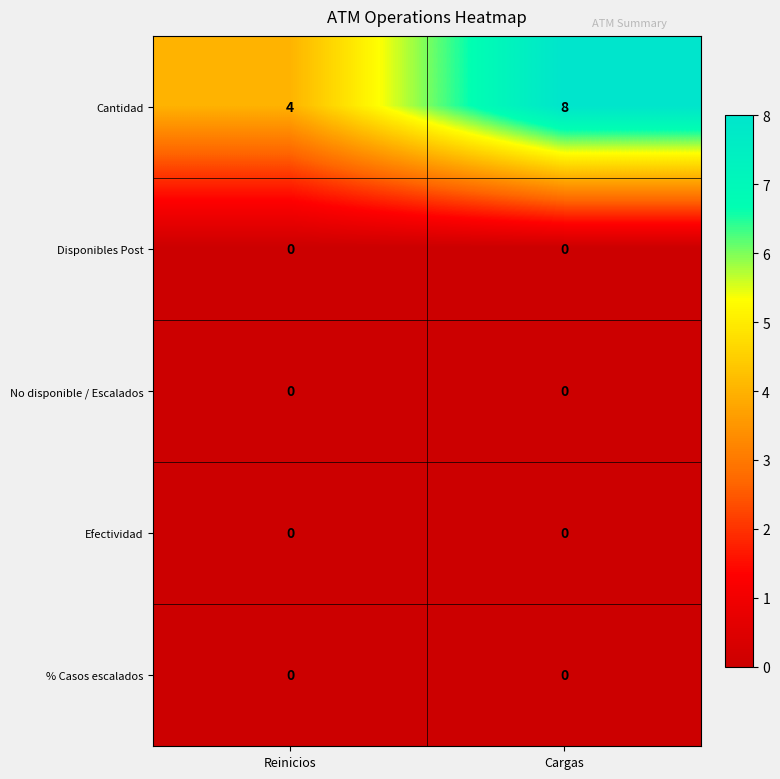

How many distinct data groups are displayed?

5